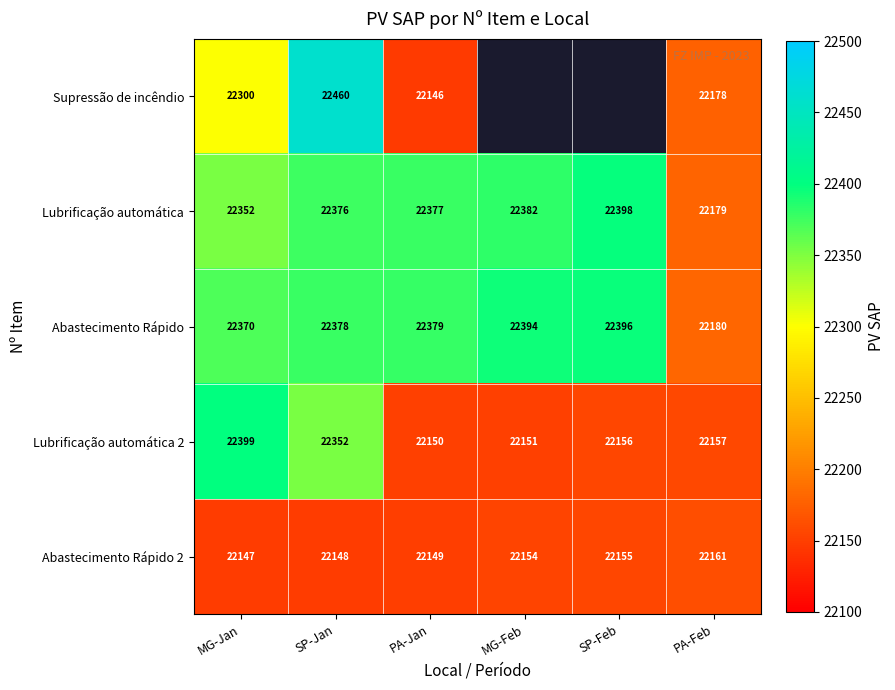

Is the value of Abastecimento Rápido at MG-Feb greater than the value of Abastecimento Rápido 2 at PA-Feb?

Yes